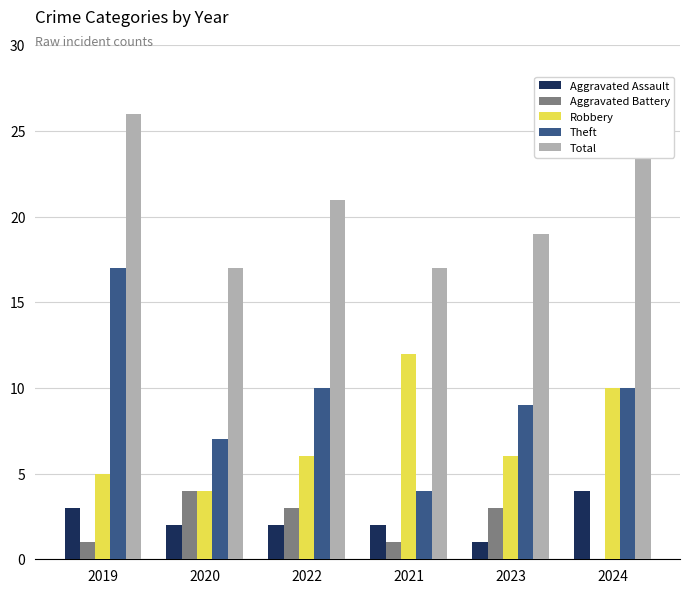

How many groups of bars are there?

6